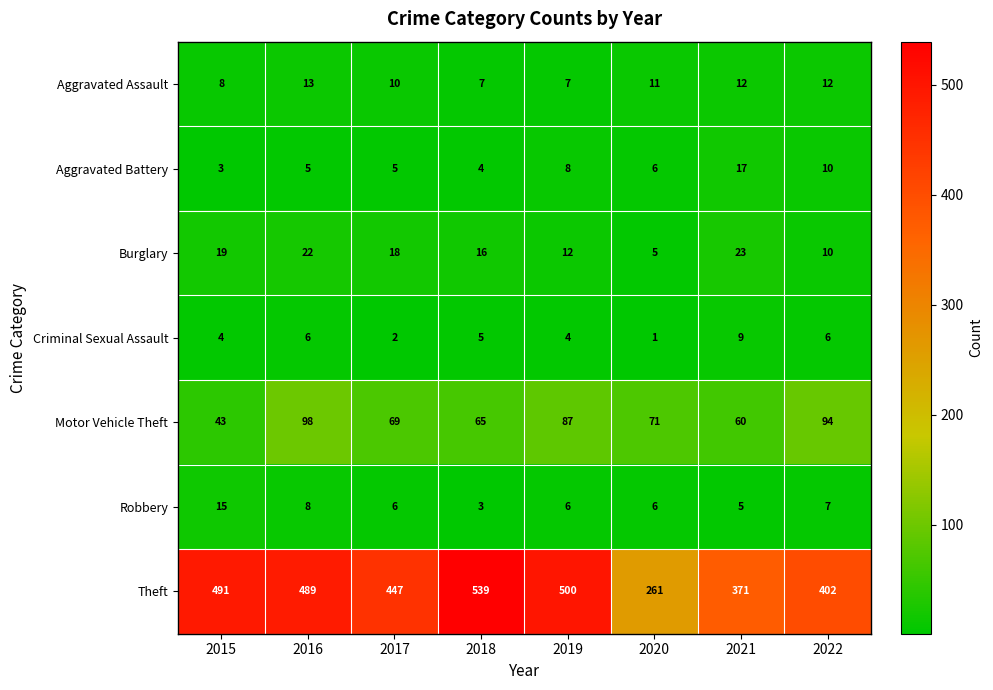

The Robbery series shows 8 at 2016. True or false?

True